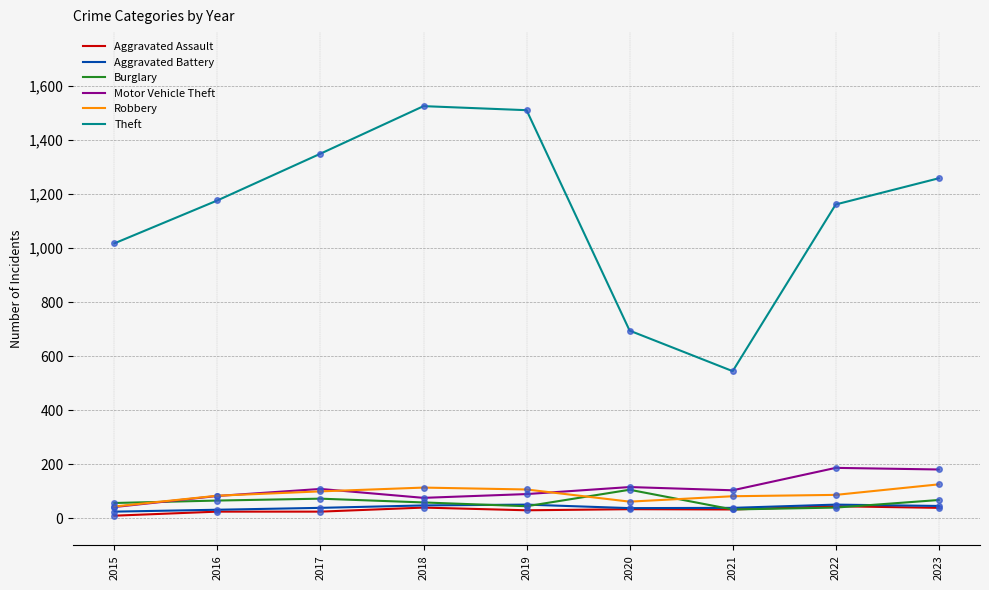

How many distinct data groups are displayed?

6